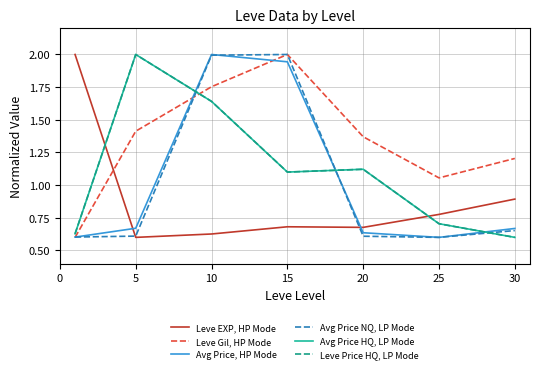

At which category does Leve Price HQ, LP Mode reach its first local peak?

5